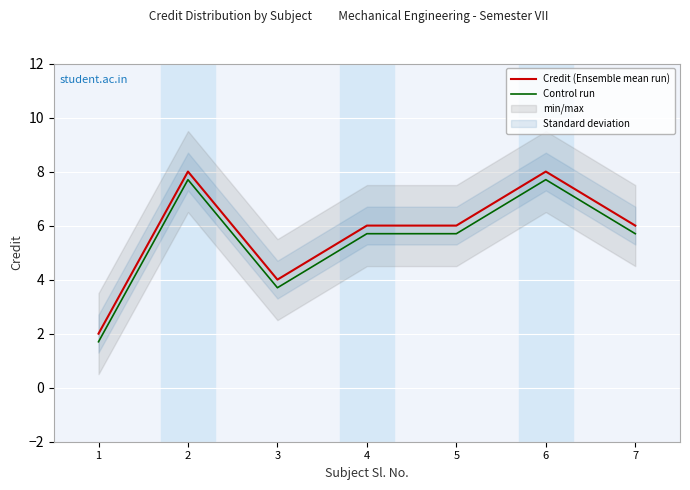

What are all the series names shown in the legend?

Credit (Ensemble mean run), Control run